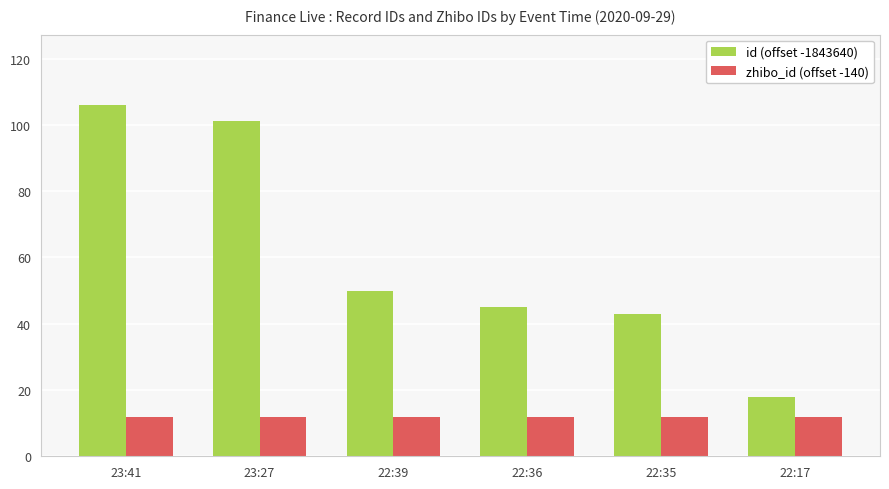

What are all the series names shown in the legend?

id (offset -1843640), zhibo_id (offset -140)